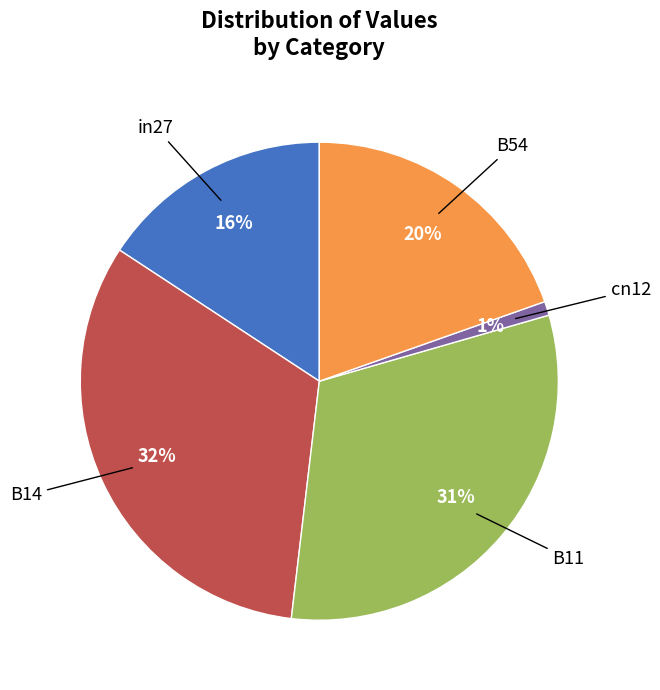

How many slices are in this pie chart?

5